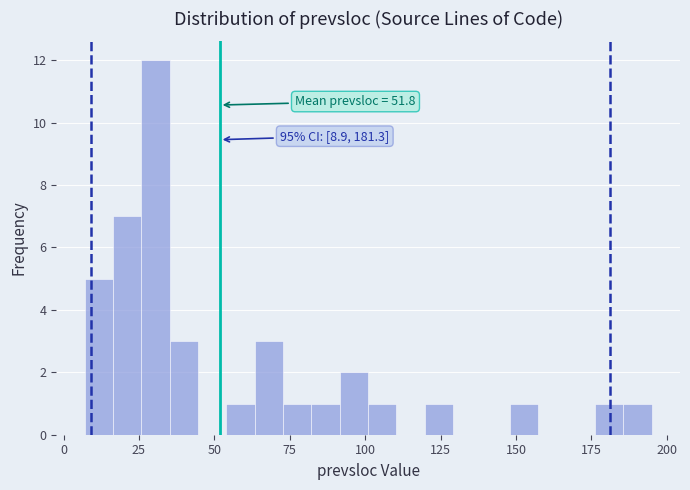

Around what value on the x-axis is the tallest bar? Give the approximate position of its centre, as read against the axis.

30